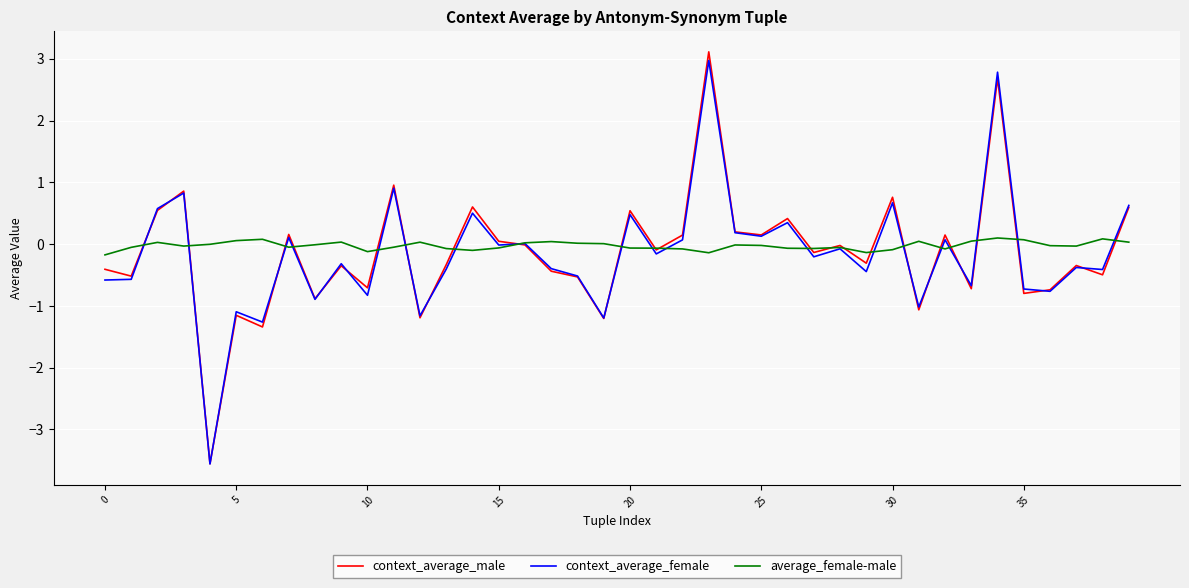

What is the sum of all average_female-male values?

-0.9